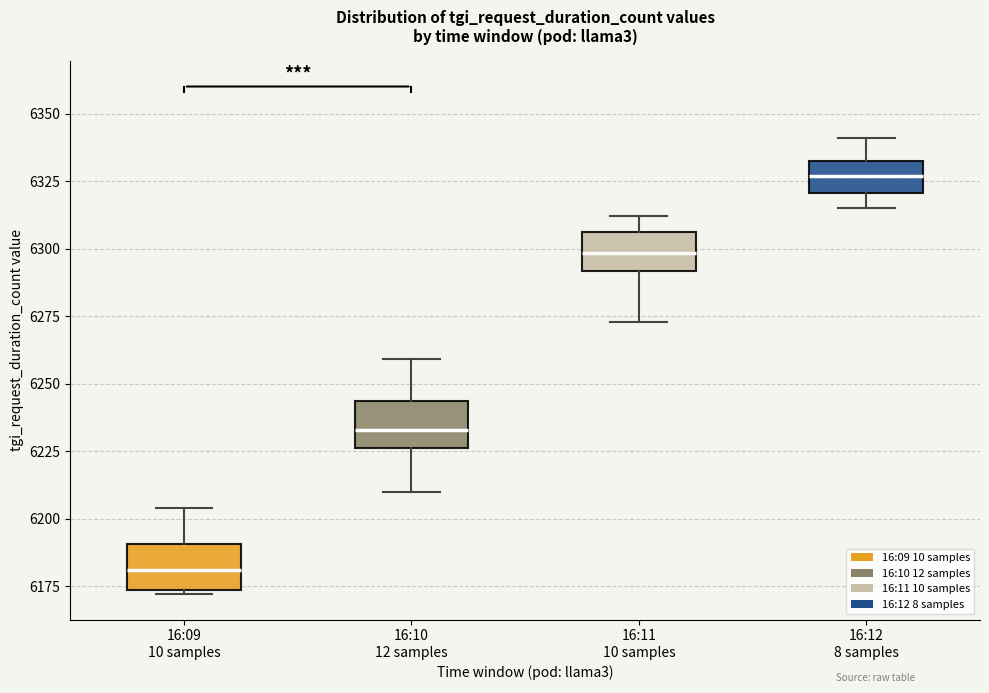

Where is the upper edge of the box for 16:12 8 samples on the y-axis? The values are not printed on the chart, so give them approximately, as read against the axis.

6335